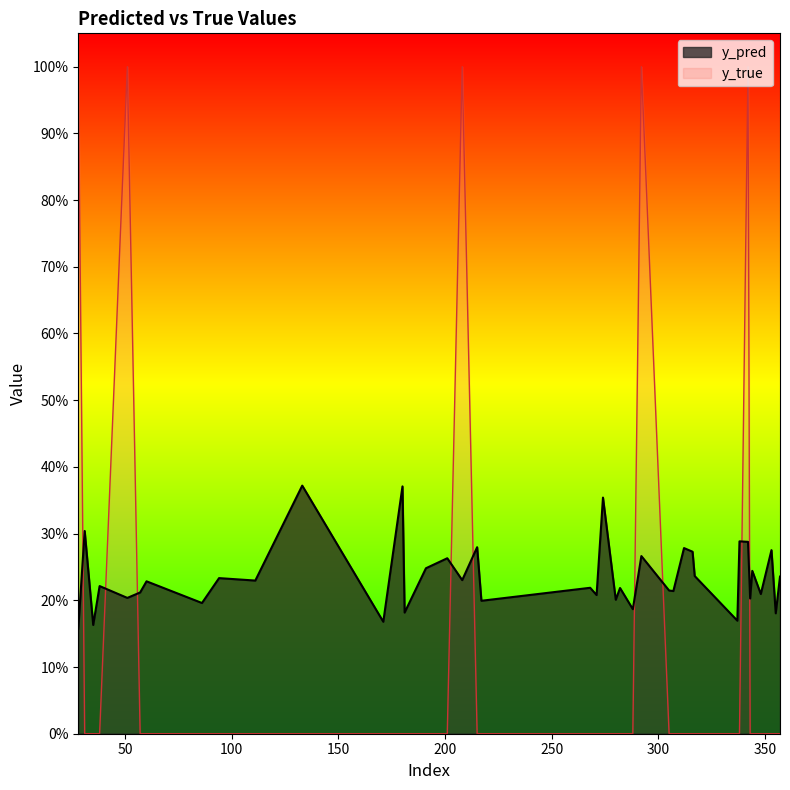

Rank the series by their average value, from highest to lowest.

y_pred, y_true